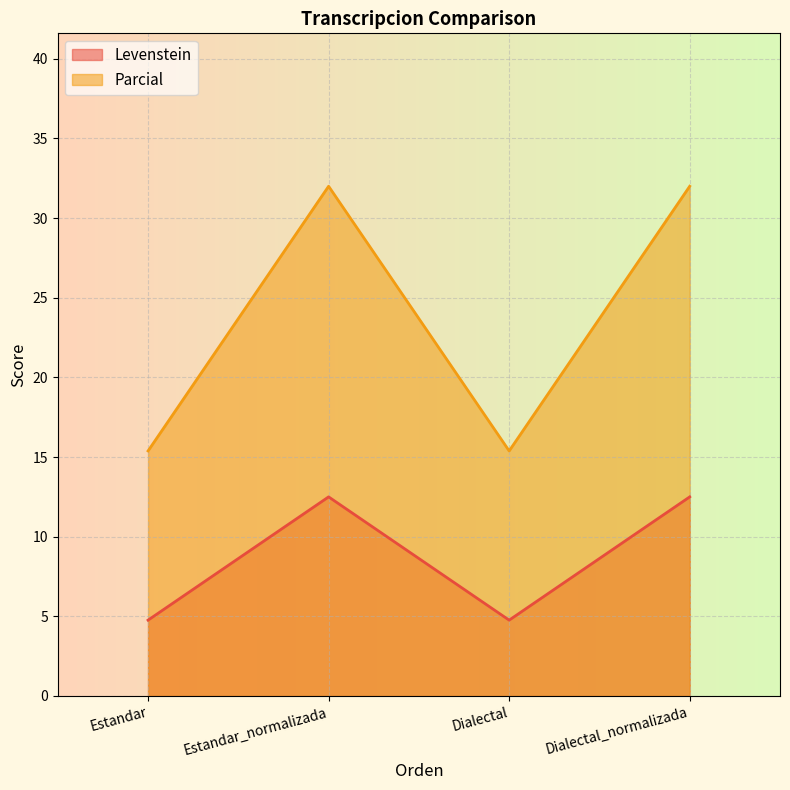

True or false: Levenstein and Parcial cross at least once.

False